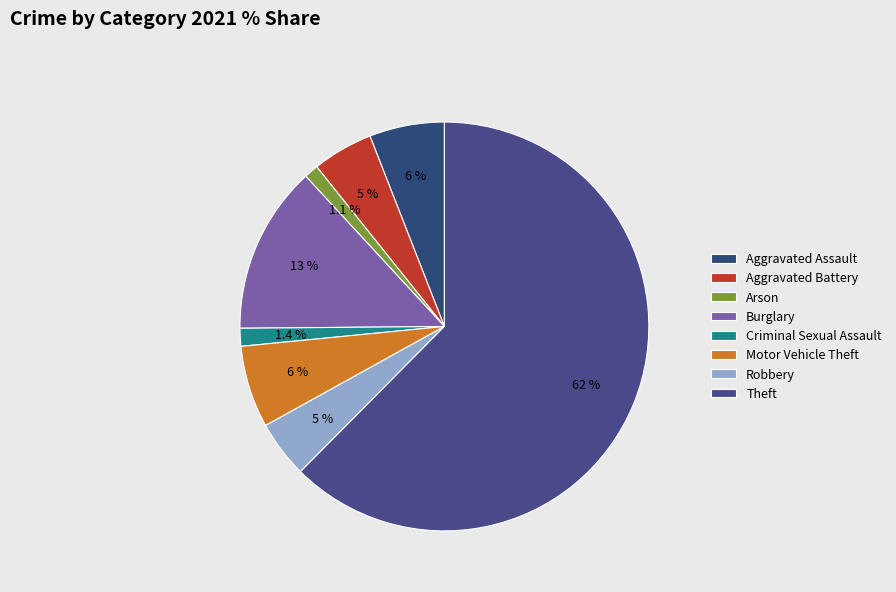

Is it true that Aggravated Battery is 5% of the pie?

True